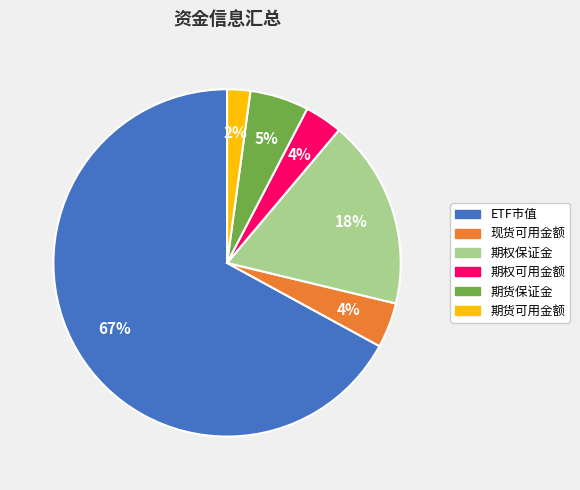

Which category has the biggest portion of the pie?

ETF市值